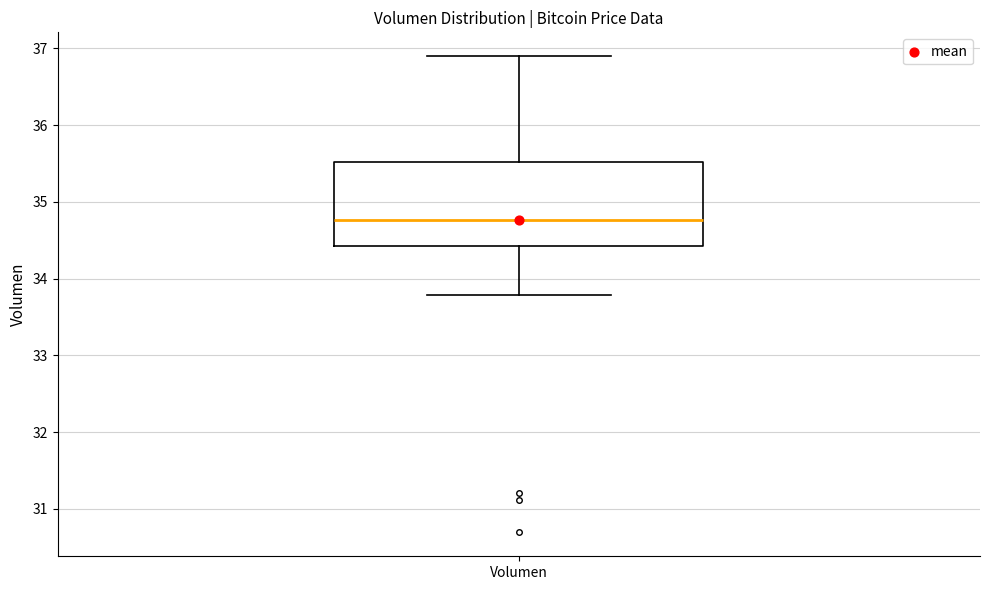

Read this box plot against the y-axis: the position of the median line, the range covered by the box, and the ends of both whiskers. The values are not printed on the chart, so give them approximately, as read against the axis.

median 34.8, box 34.4 to 35.5, whiskers 33.8 to 36.9